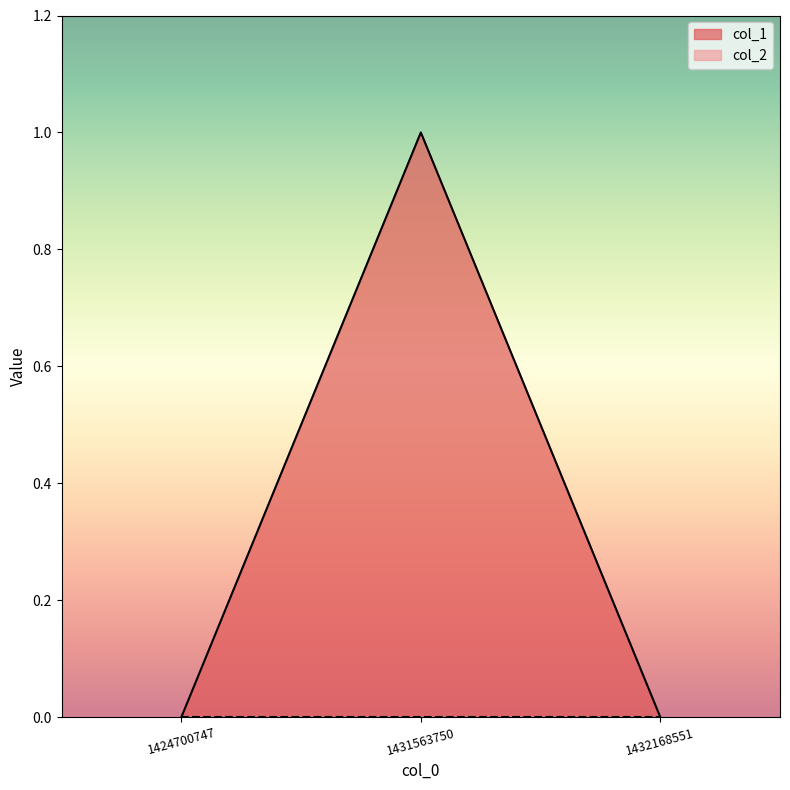

Is it true that the value at 1431563750 is 1?

True